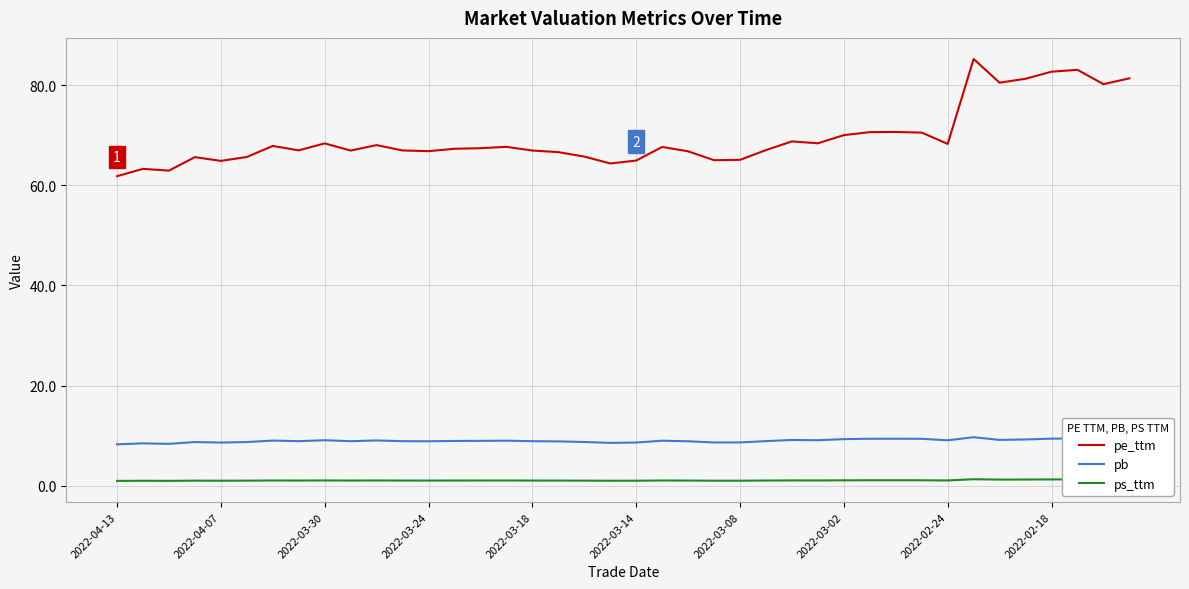

Is this an area chart (filled region under the line)?

No